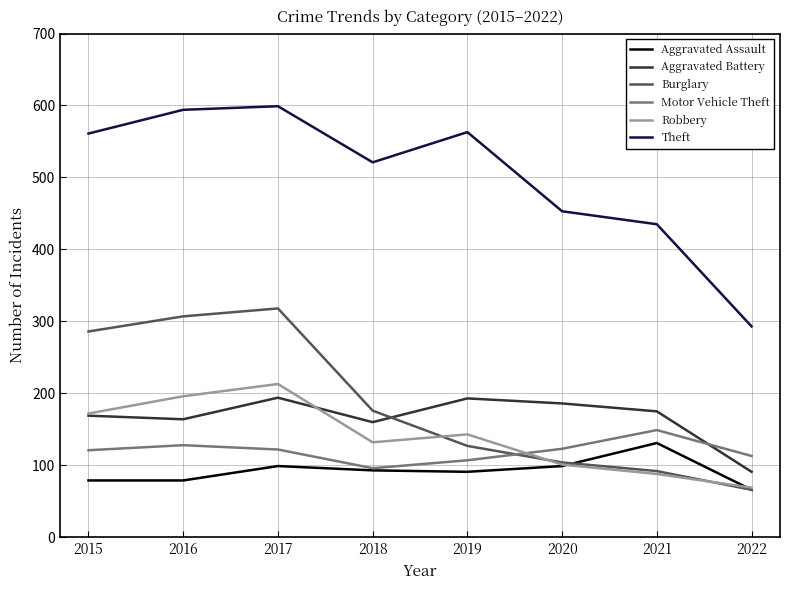

True or false: Theft has more than 2 points higher than both neighbors.

False